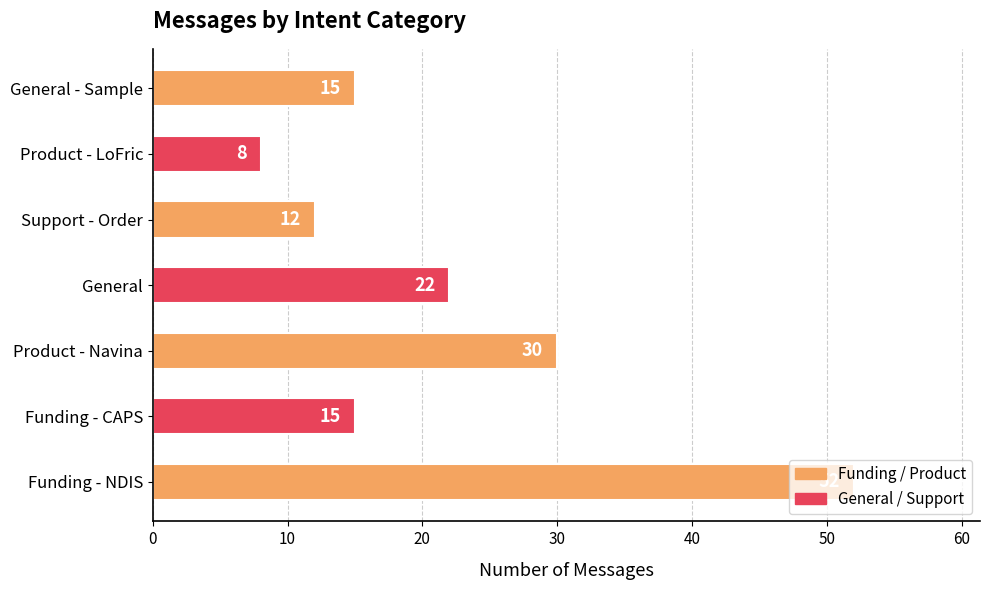

At which label is the value closest to 30?

Product - Navina